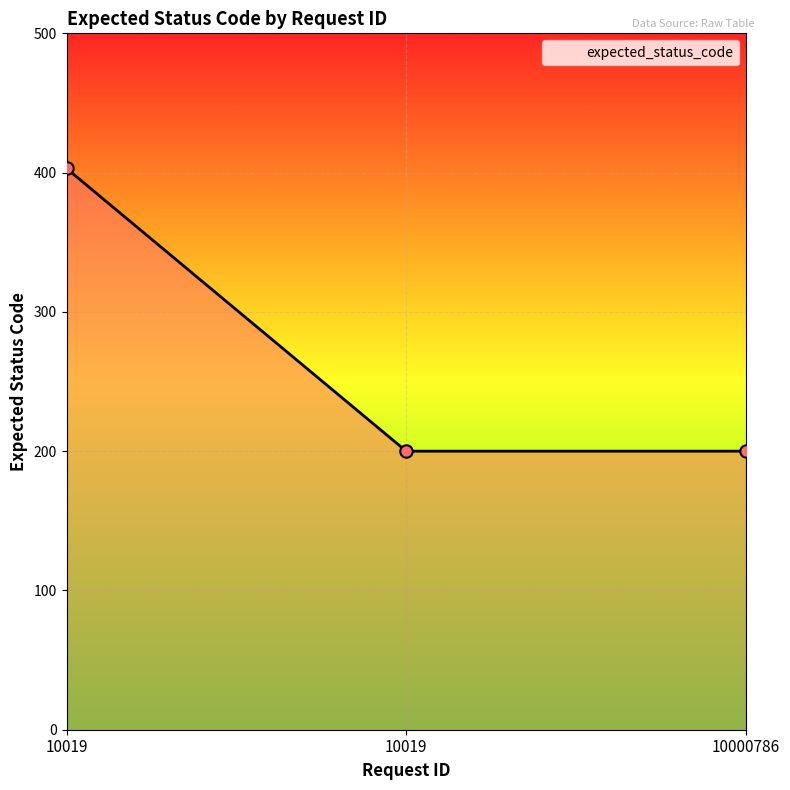

Approximately how many times larger is the value at 10000786 compared to 10019?

0.5